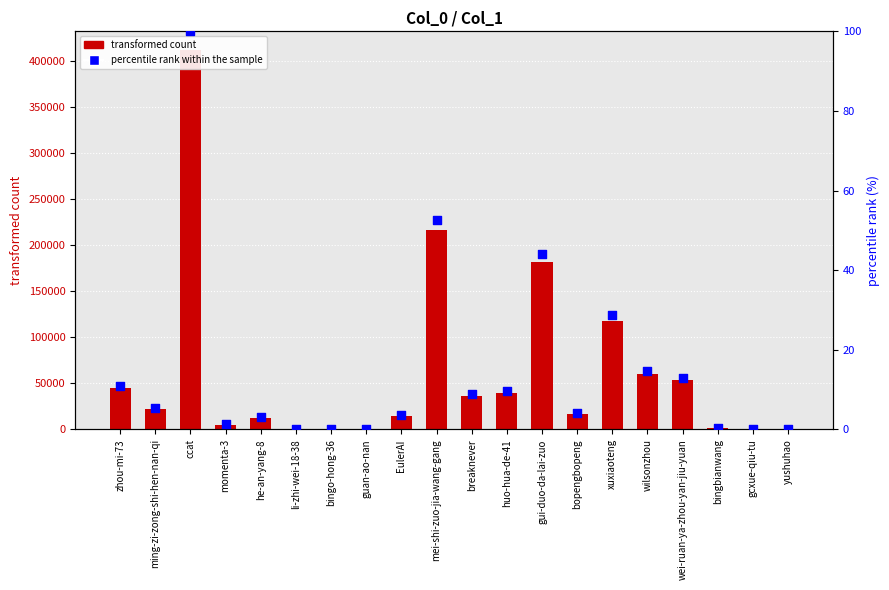

What is the total value across all series at mei-shi-zuo-jia-wang-gang?

216046.5